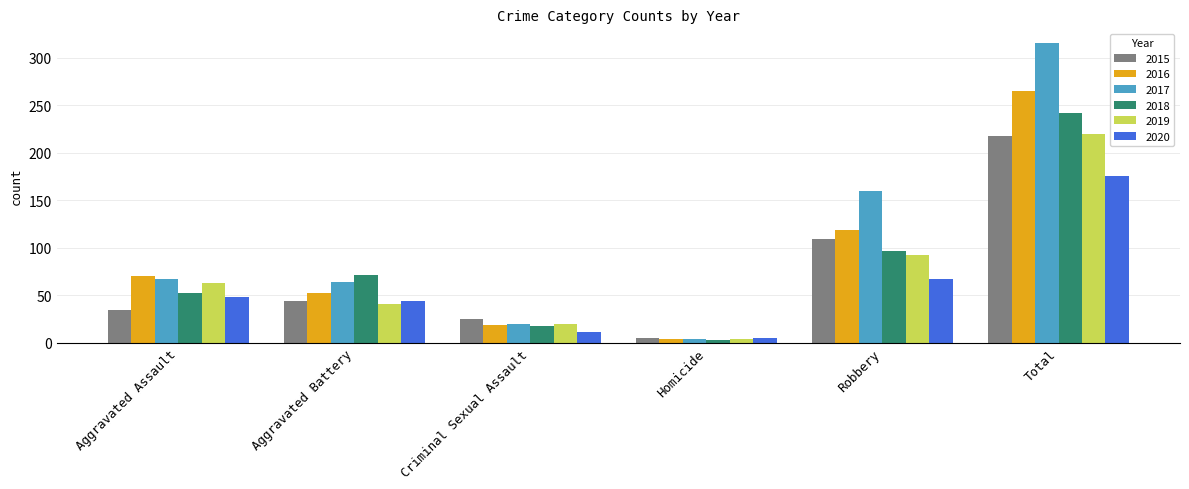

Read the 2018 value at Robbery.

97